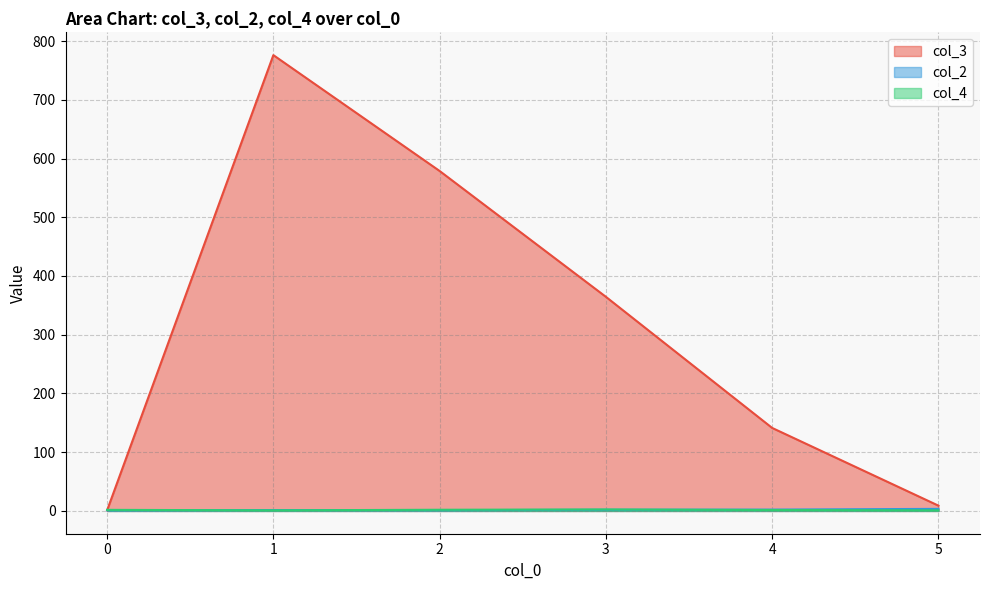

Which series has the widest spread of values?

col_3